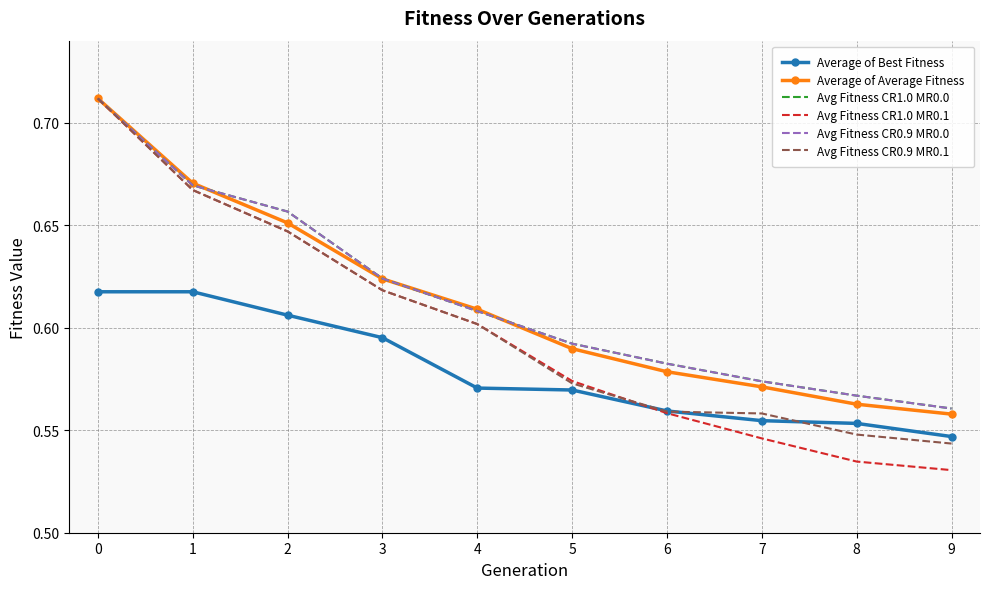

What is the value of the Average of Average Fitness point at the 9th from the left?

0.6